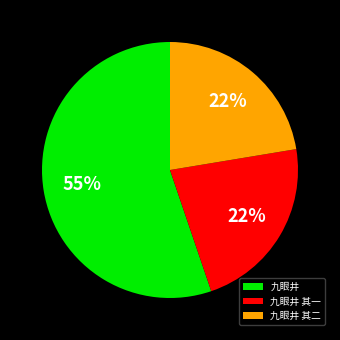

To the nearest percent, what is the difference between the largest and smallest slice percentages?

33%